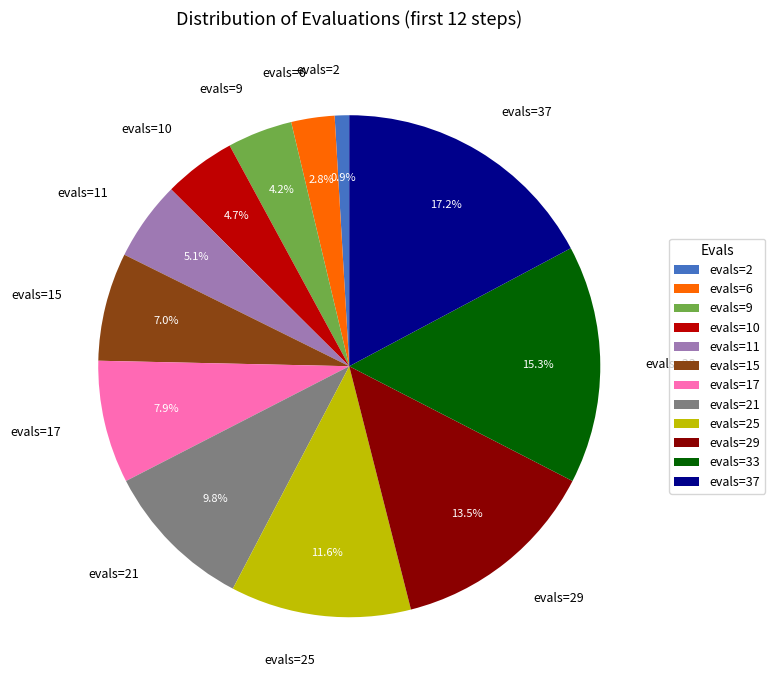

Between evals=11 and evals=37, which is larger?

evals=37